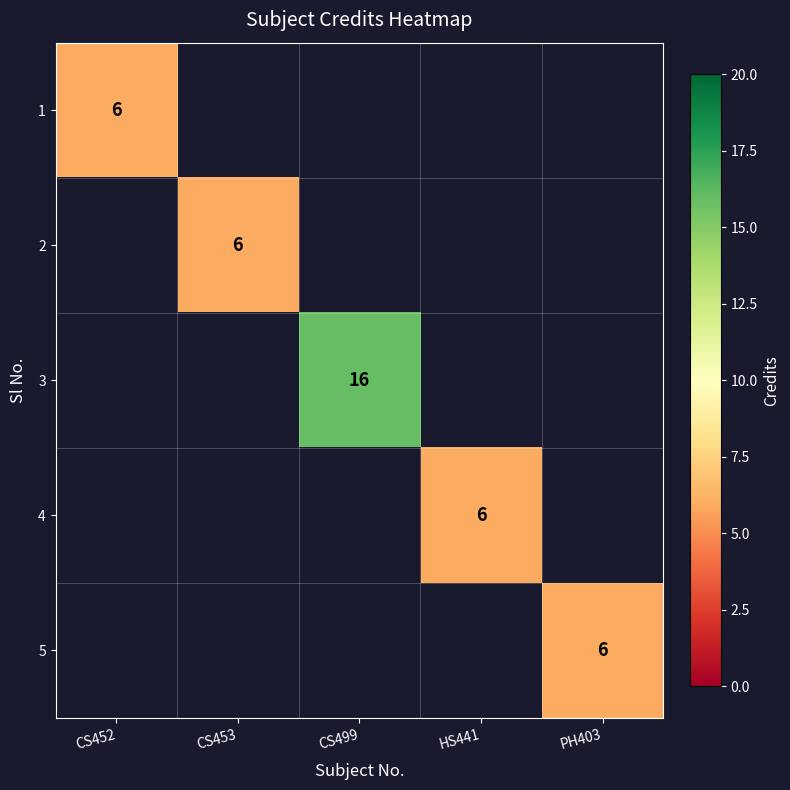

Count the number of categories in the chart.

5